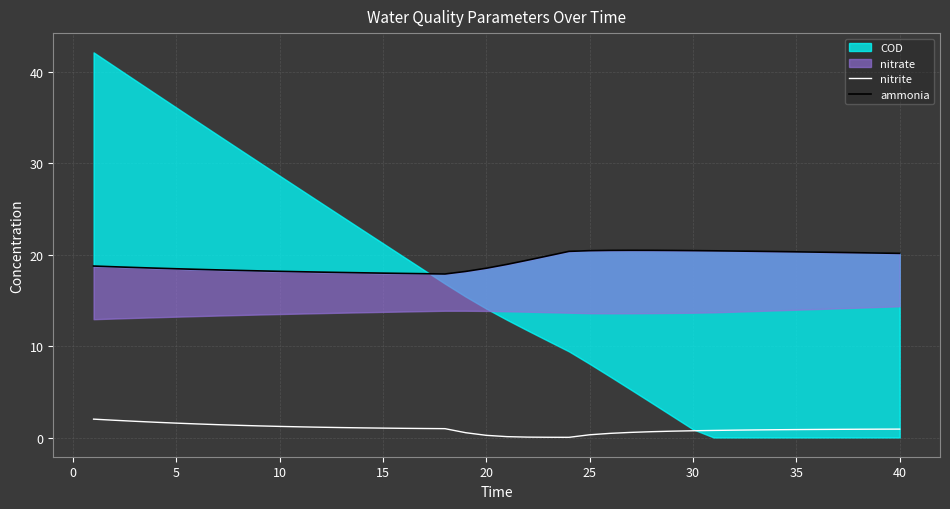

How many lines are shown in the chart?

2